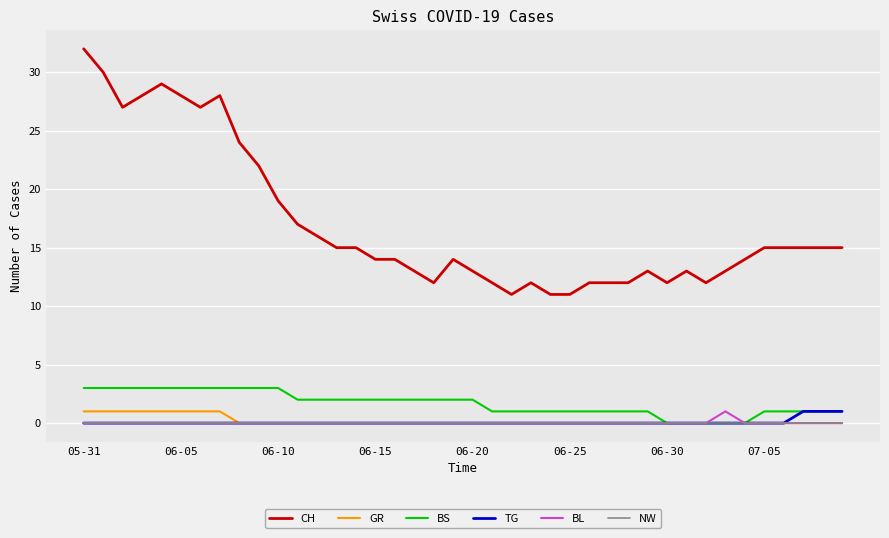

What is the maximum value for BS?

3